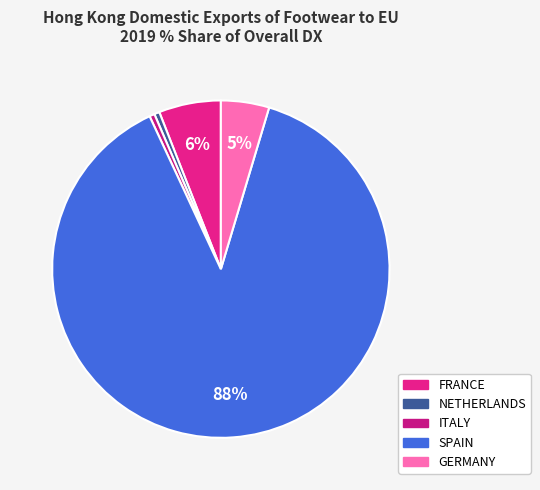

Does any single category account for the majority?

Yes